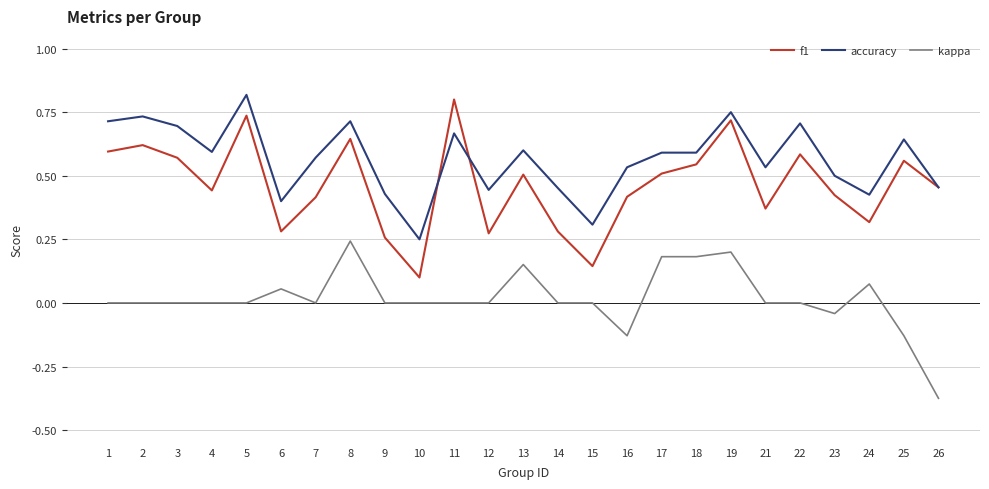

At which label does accuracy reach its peak?

5